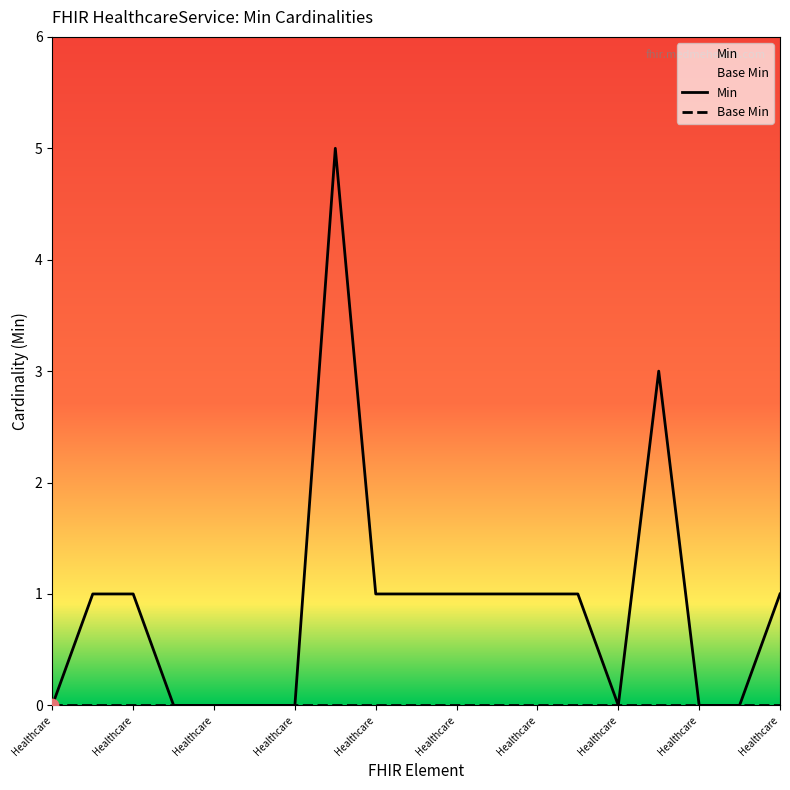

Which series has the largest Y range (max minus min)?

Min